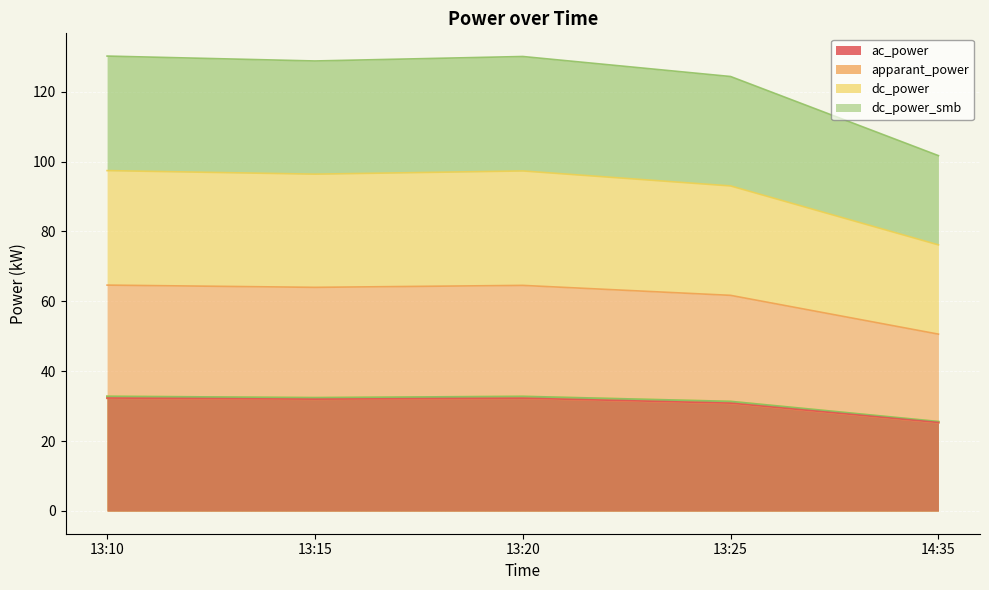

Which series has the largest total across all categories?

dc_power